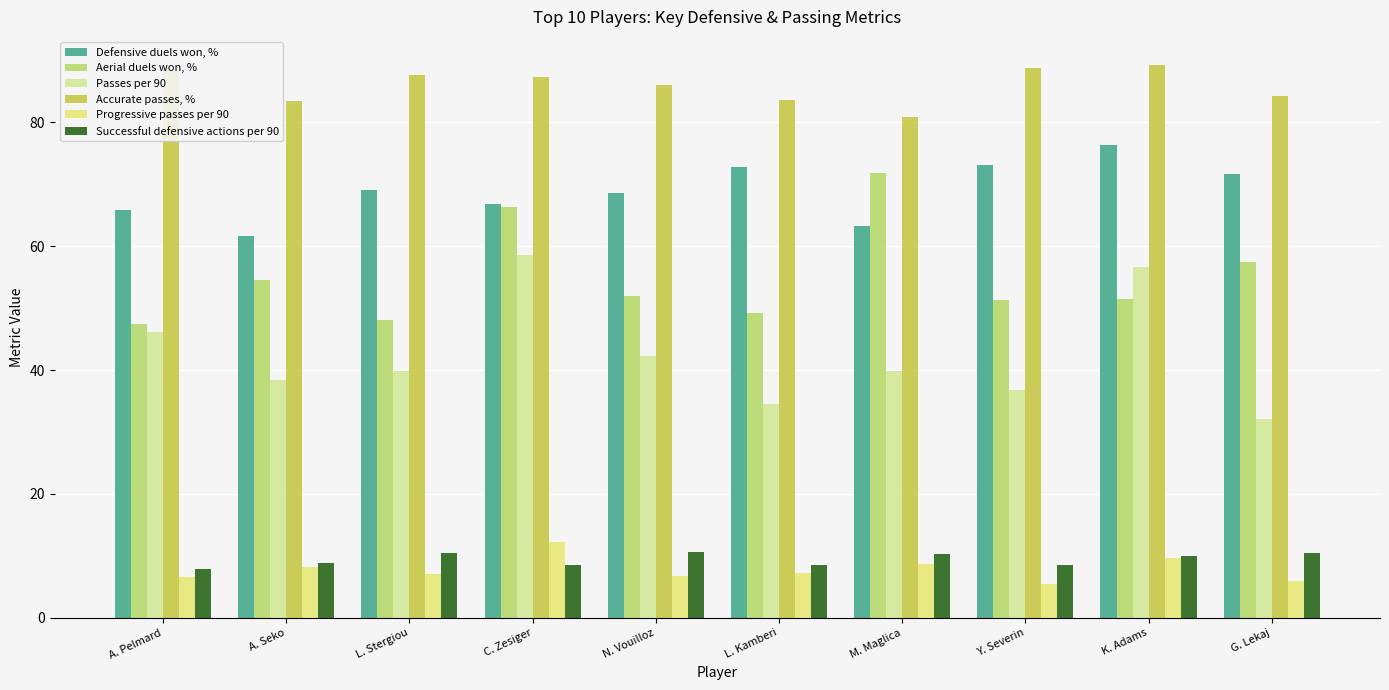

Between L. Kamberi and N. Vouilloz, which is larger?

L. Kamberi